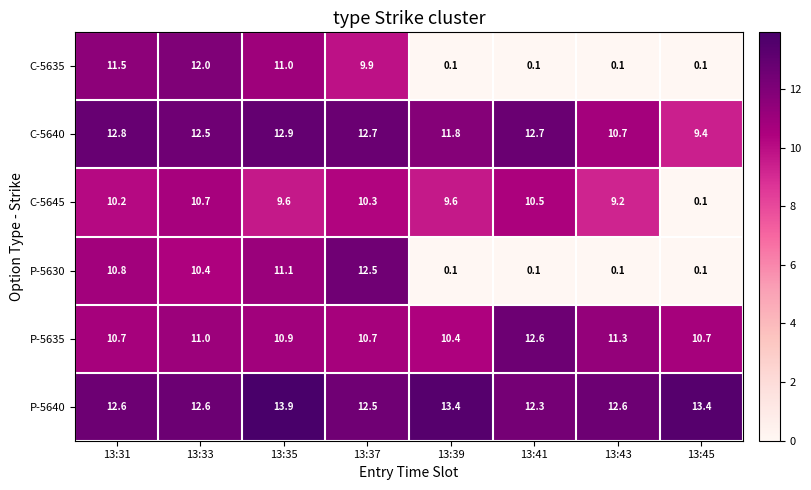

At how many categories does at least one series exceed 8?

8